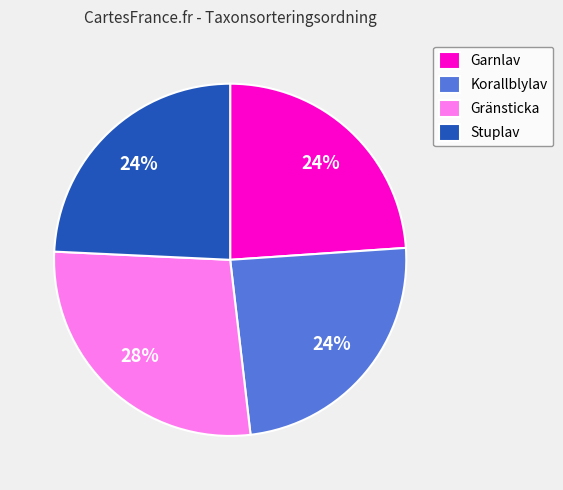

Count the number of slices in the pie.

4